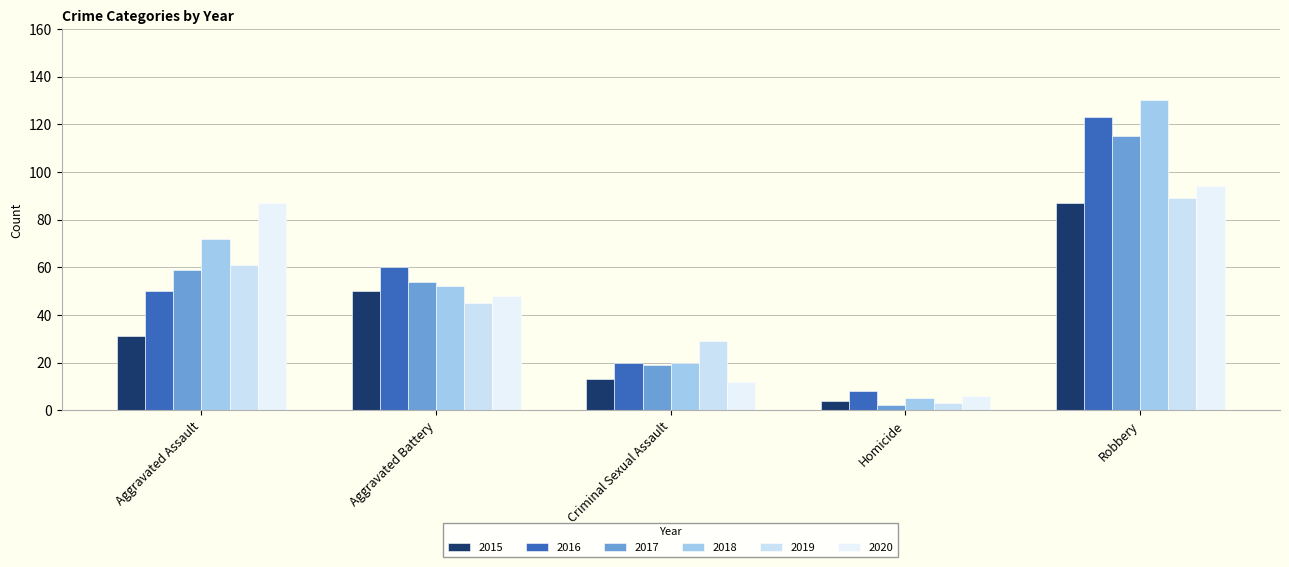

How many bars are there in each group?

6